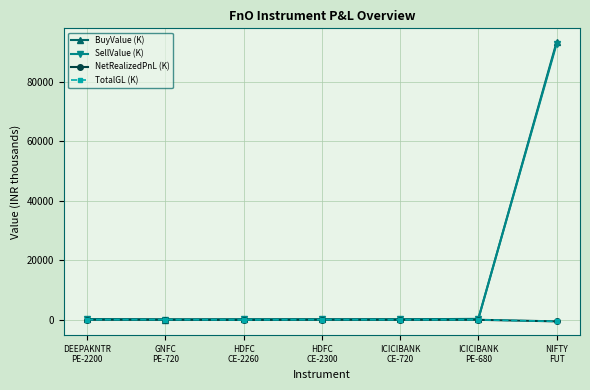

What is the difference between the maximum and minimum values in the NetRealizedPnL (K) series?

574.1